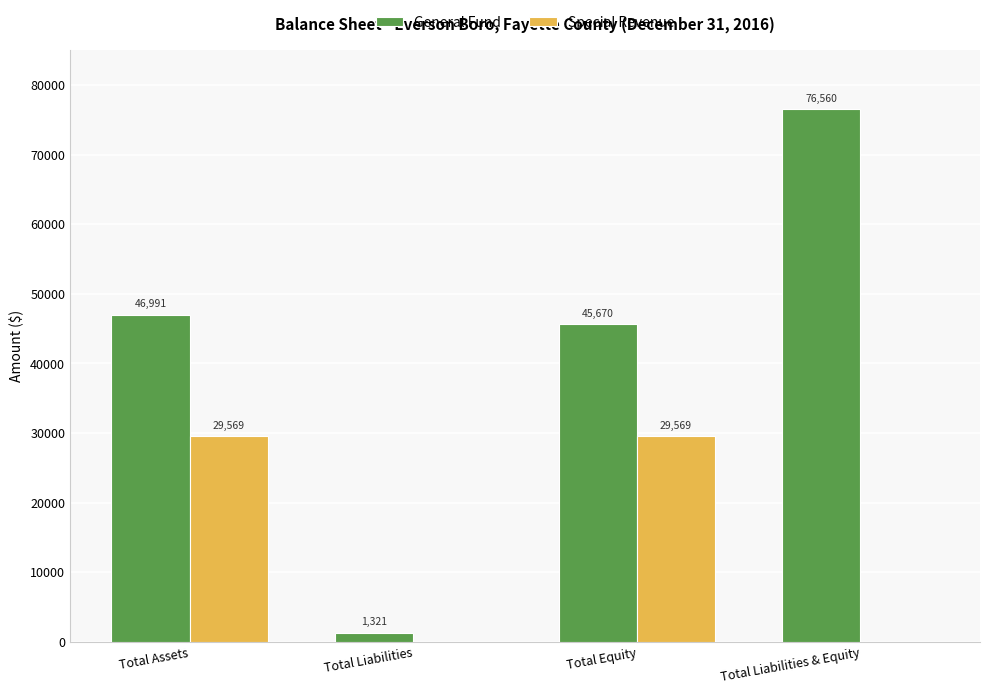

Count the Special Revenue values in the range 0 to 29569.

4